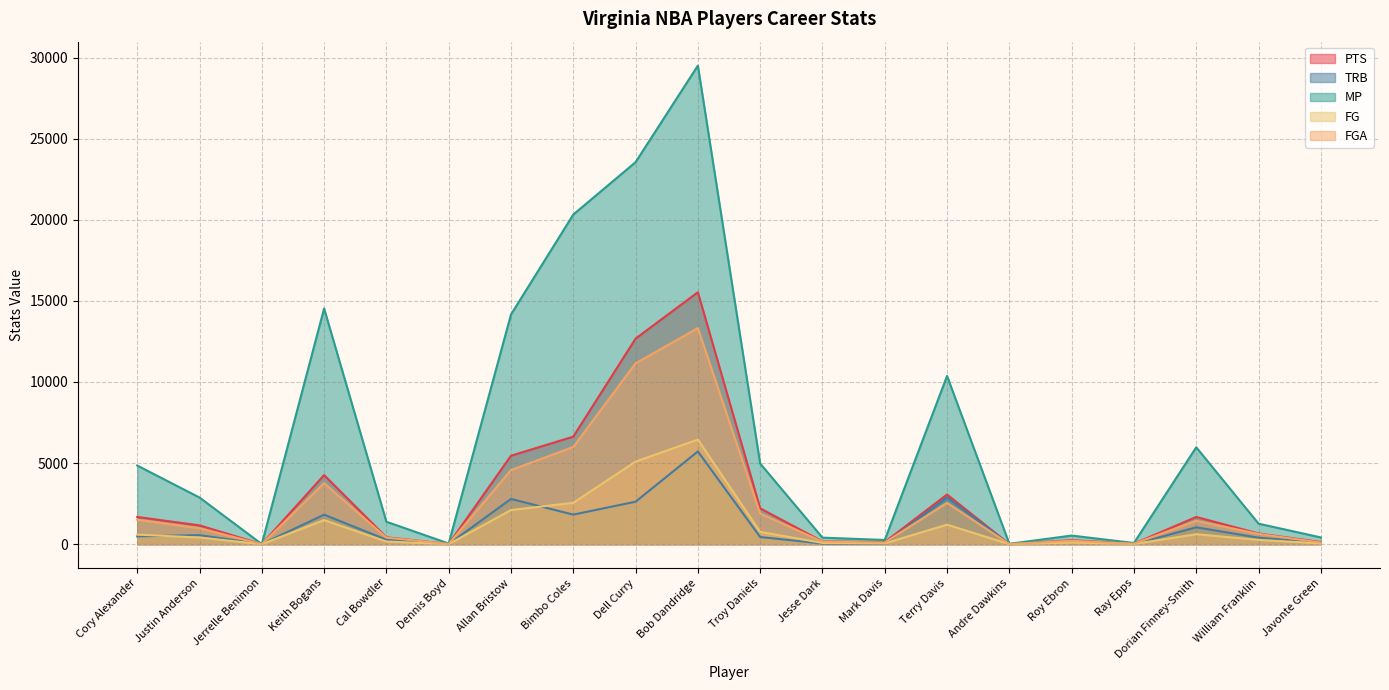

Where is the first local minimum for TRB?

Jerrelle Benimon